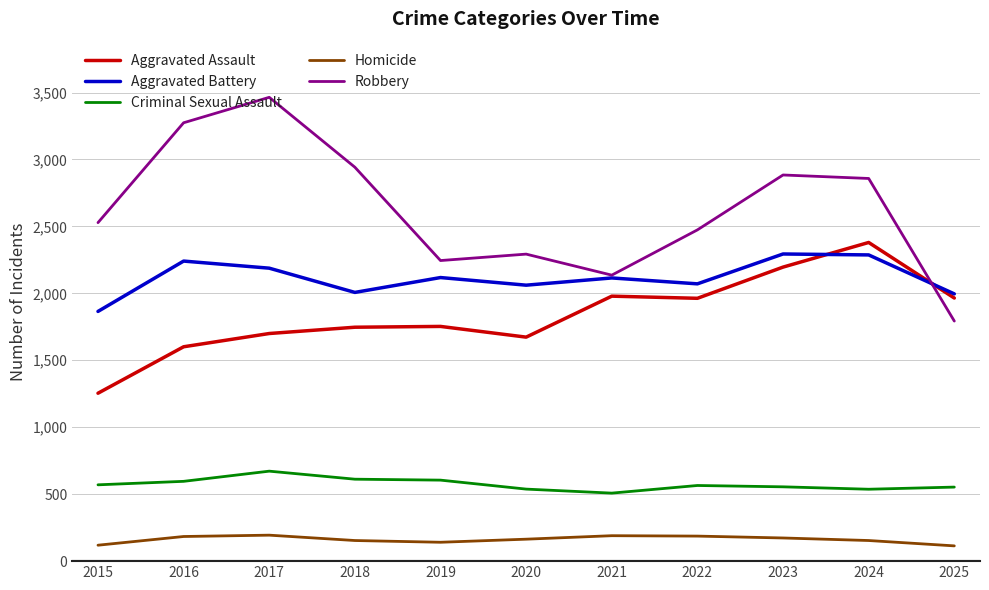

Which series has the largest total across all categories?

Robbery